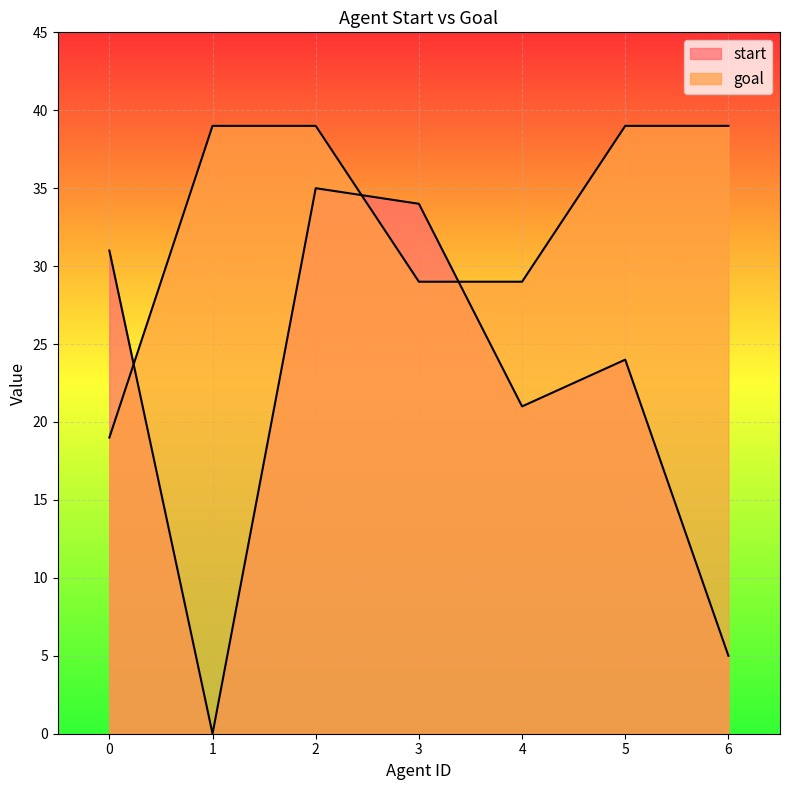

Rank the series at 5 from highest to lowest value.

goal, start